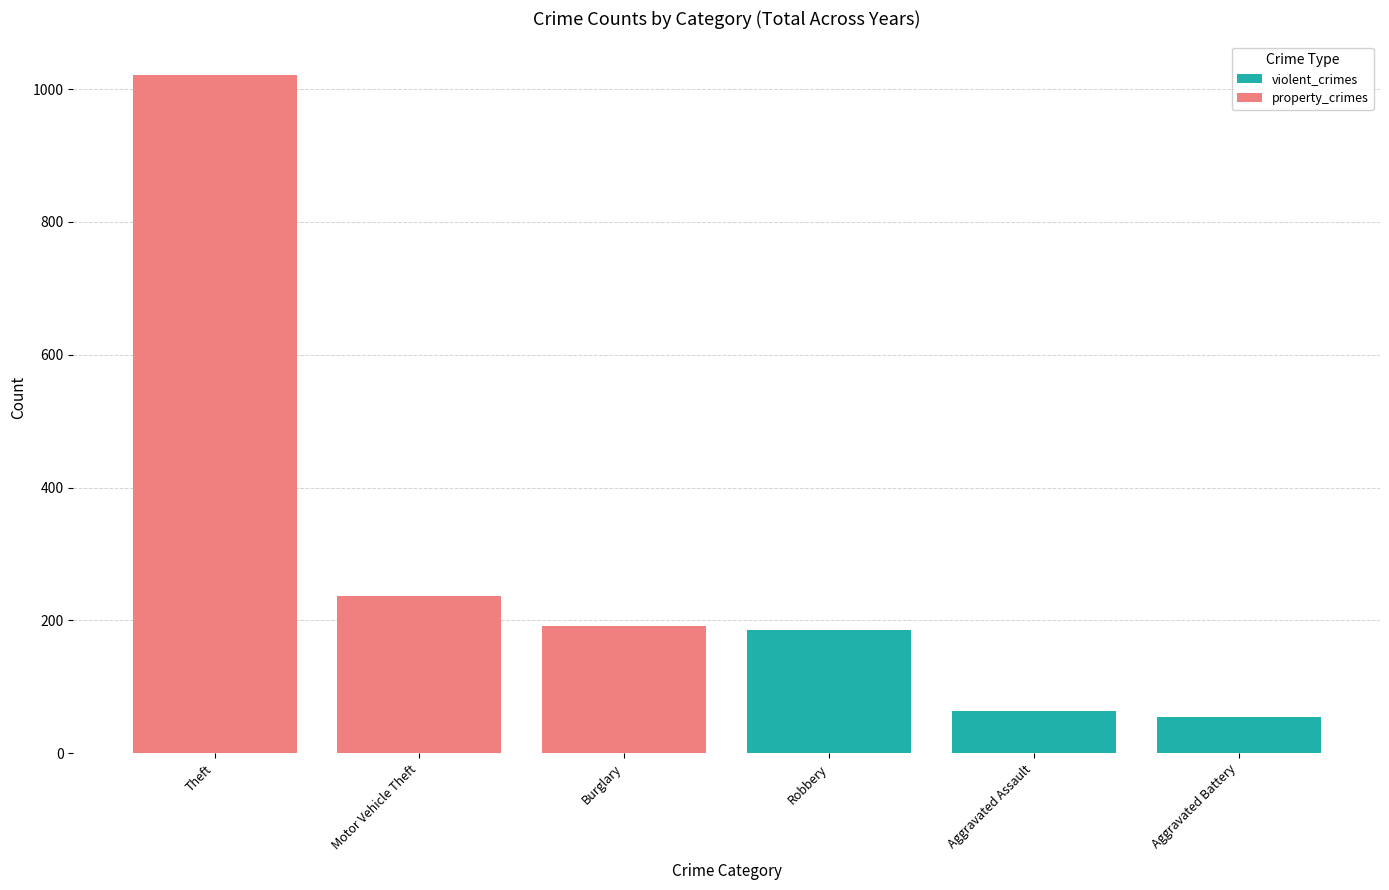

Reading left to right, list the values for the violent_crimes series.

Theft=0	Motor Vehicle Theft=0	Burglary=0	Robbery=185	Aggravated Assault=63	Aggravated Battery=54